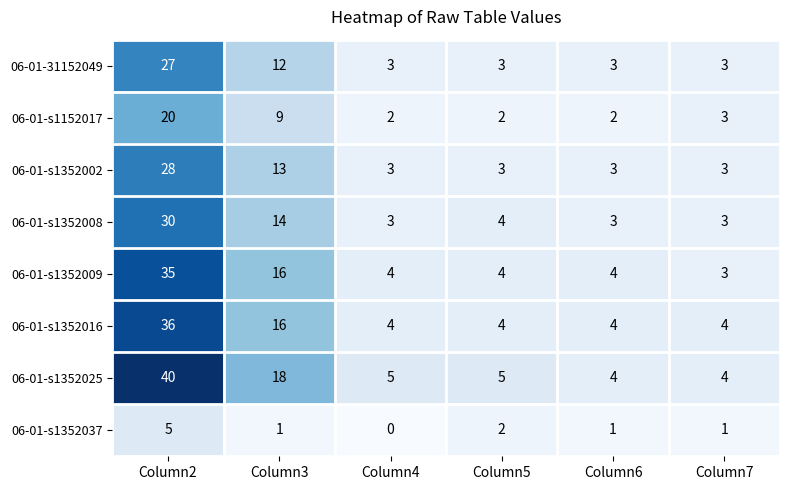

Which label corresponds to the smallest value in the chart?

Column4